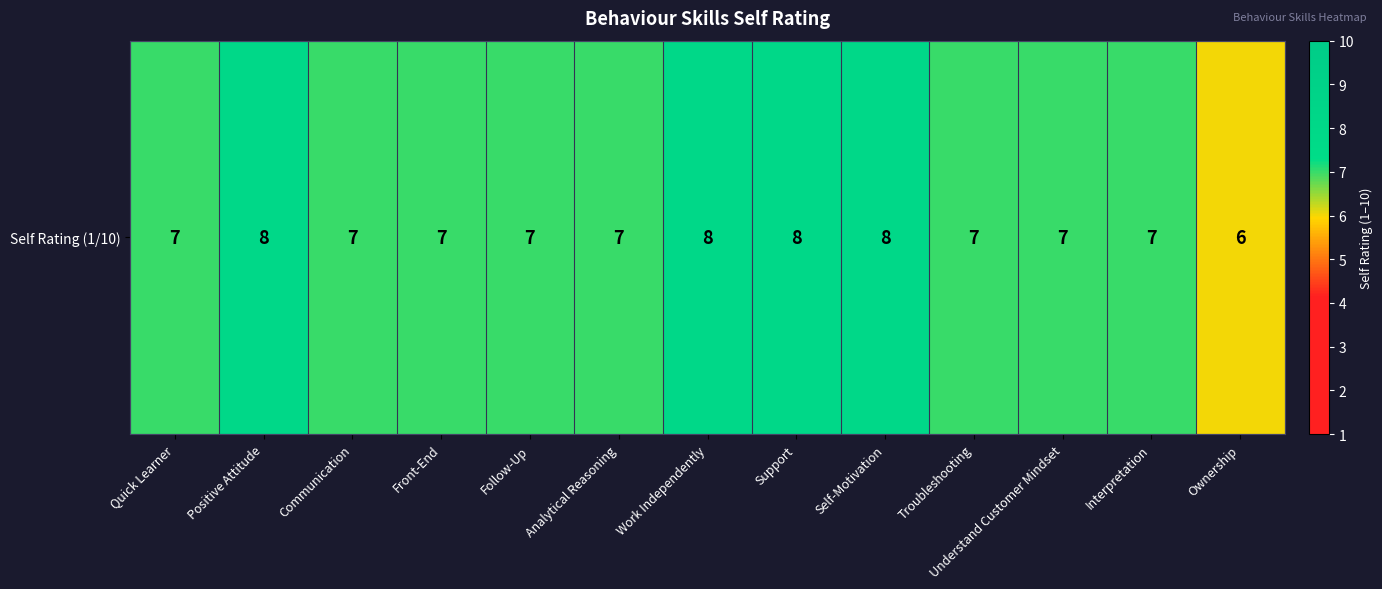

Is it true that the value at Quick Learner is 9?

False